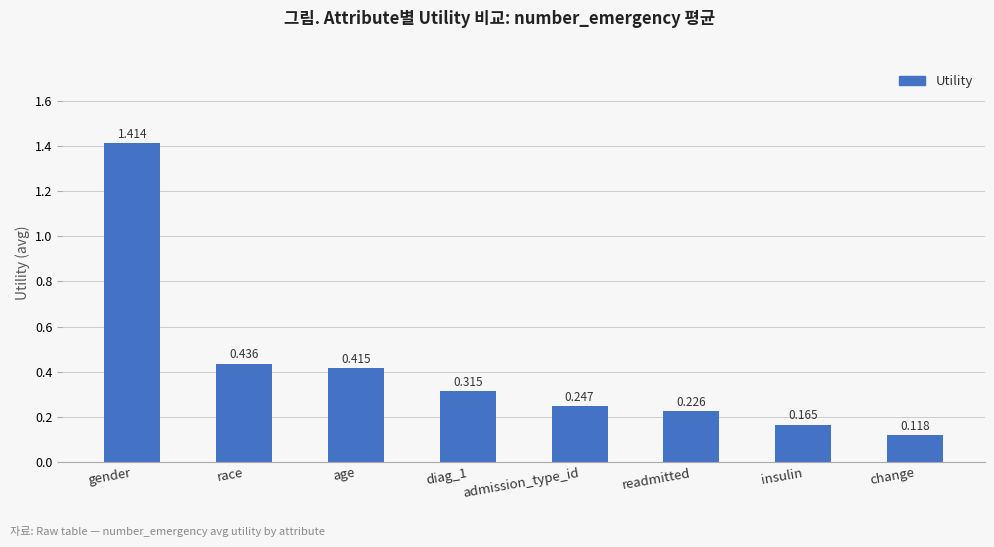

Which has a higher value, age or diag_1?

age